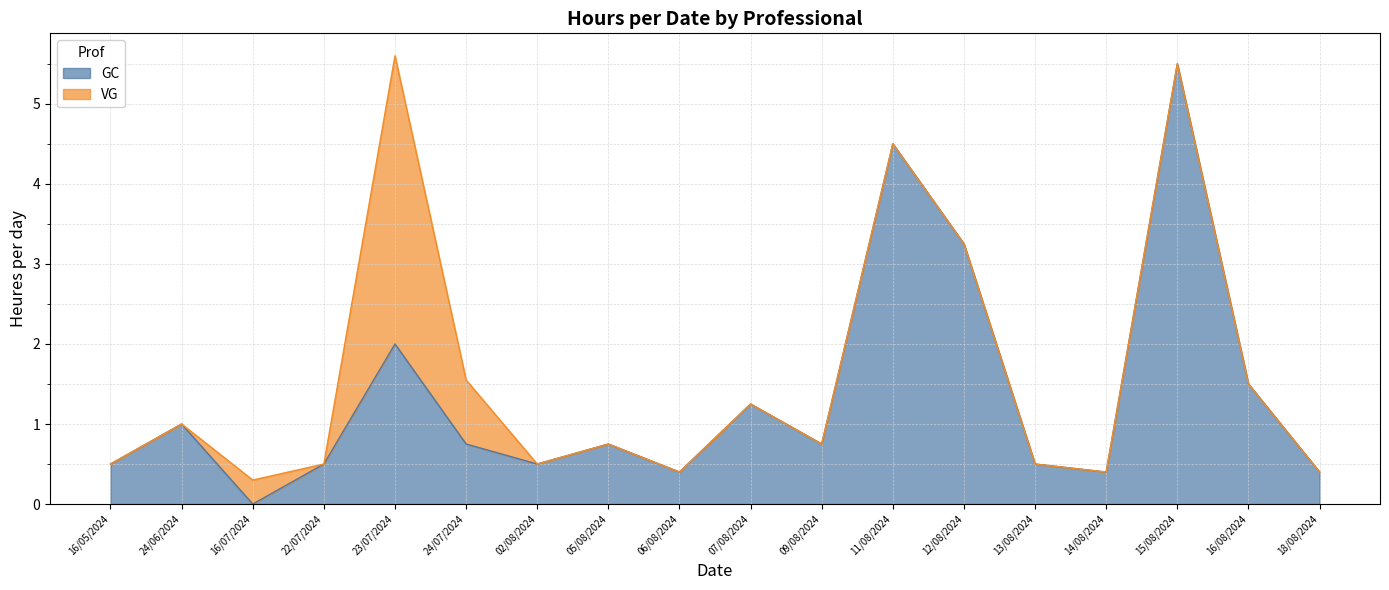

What are all the series names shown in the legend?

GC, VG